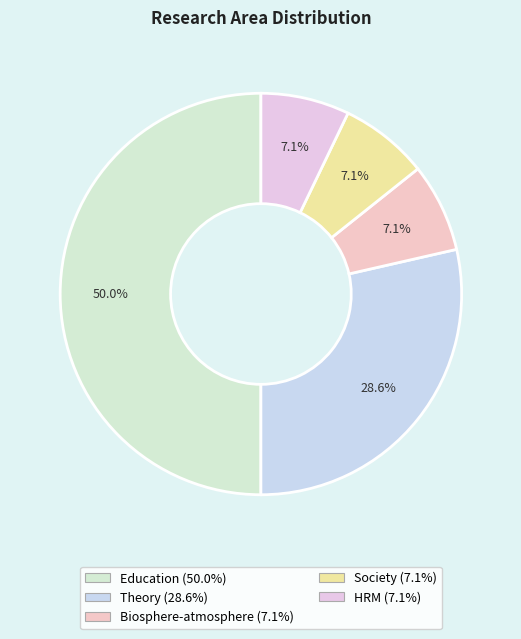

True or false: Theory accounts for 29% of the total.

True